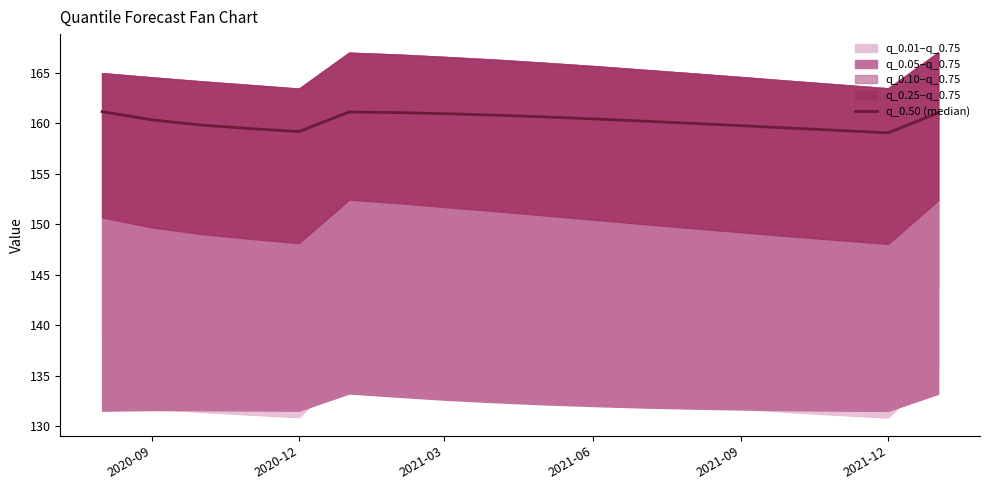

How many lines are shown in the chart?

1